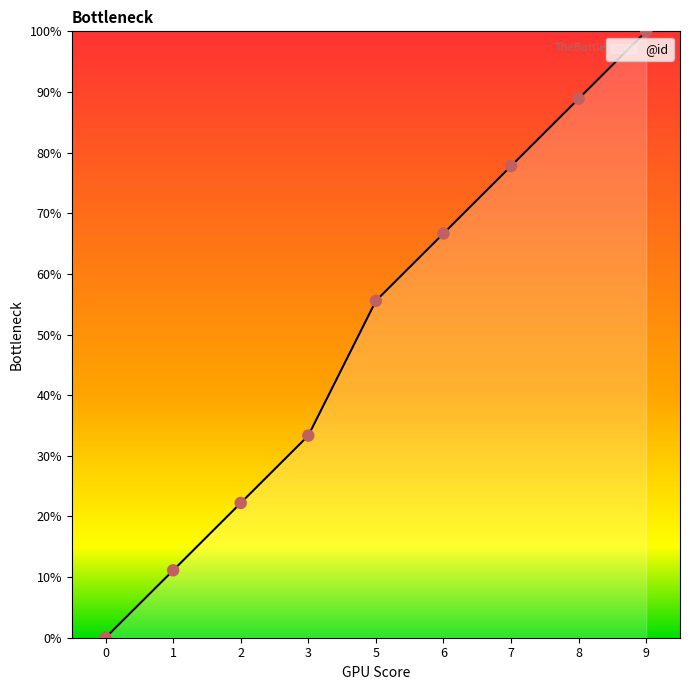

Which has a higher value, 5 or 8?

8